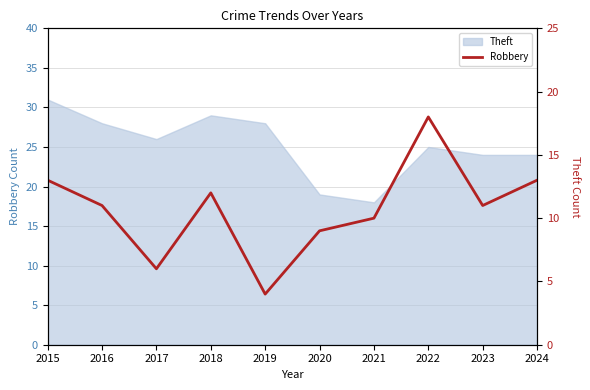

How many values are below 11?

4